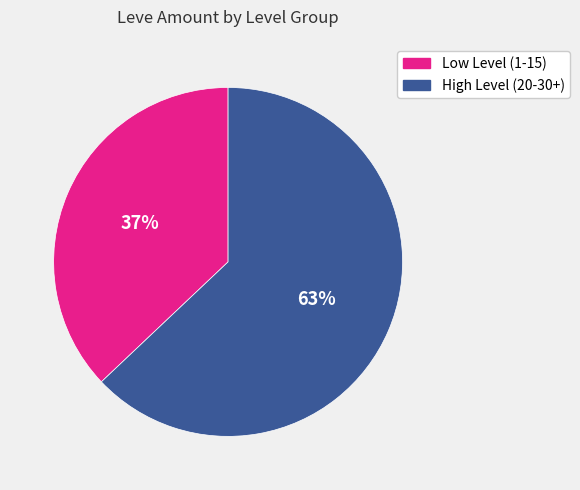

How many segments does this pie chart have?

2